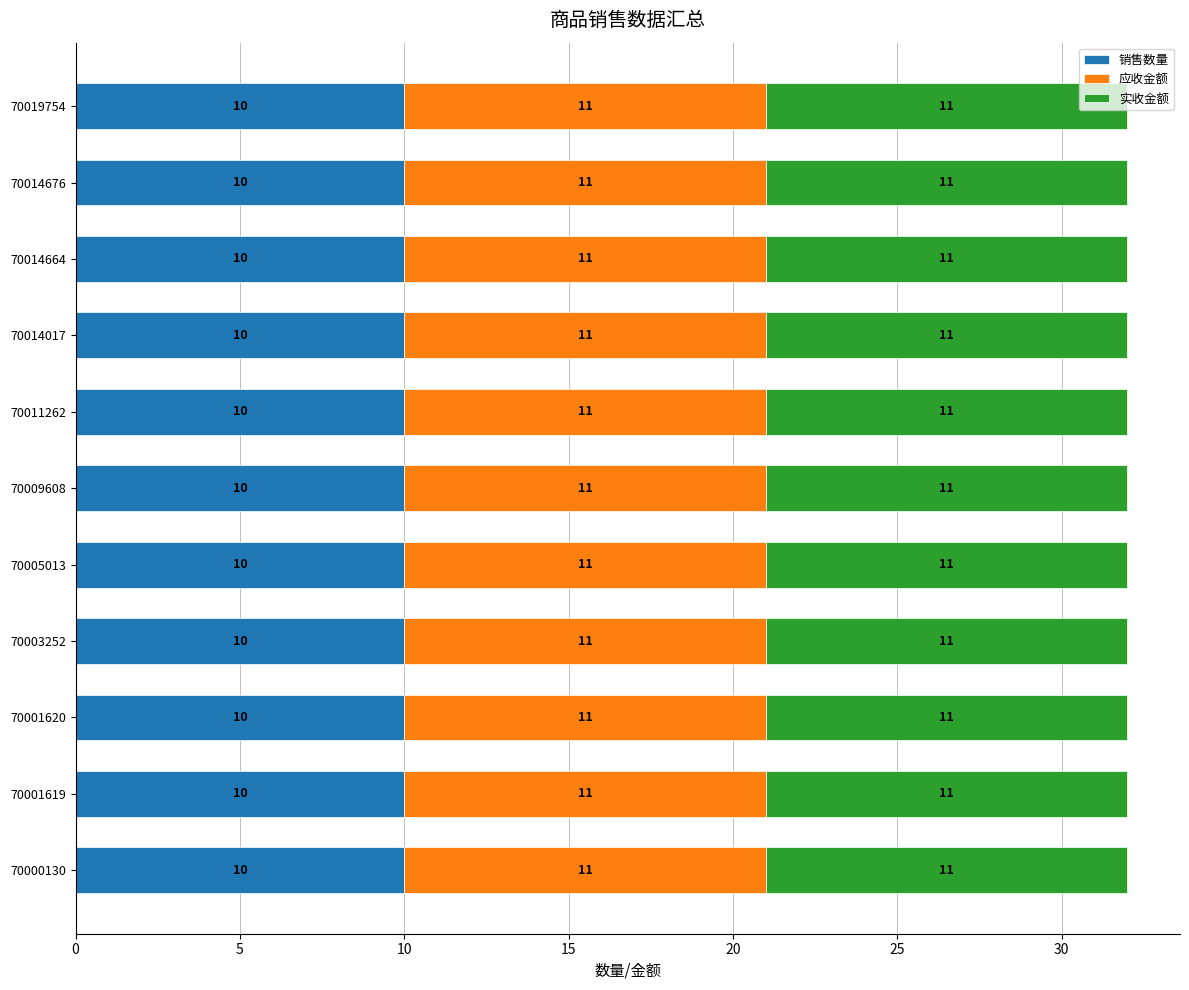

What is the sum of all 销售数量 values?

110